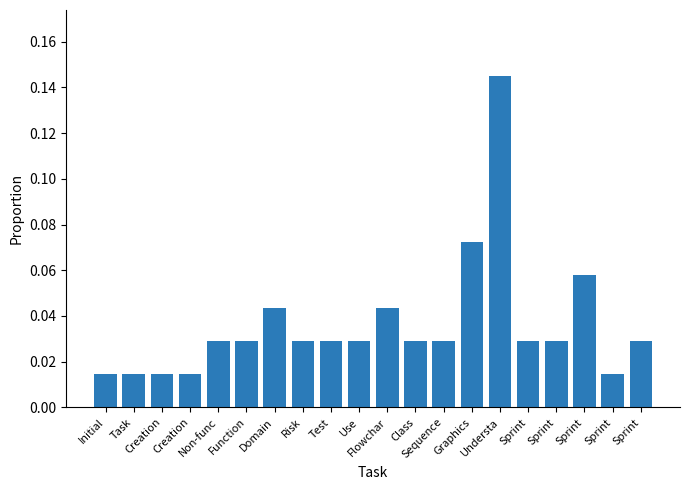

Which label corresponds to the largest value in the chart?

Understa